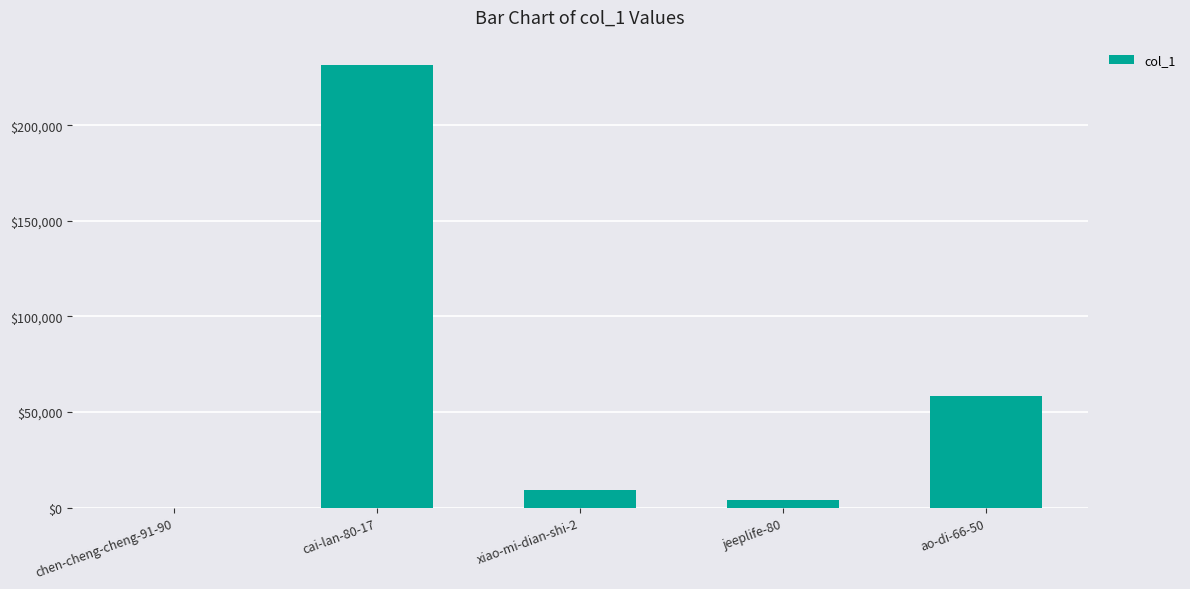

At which label does the data first exceed 9192?

cai-lan-80-17